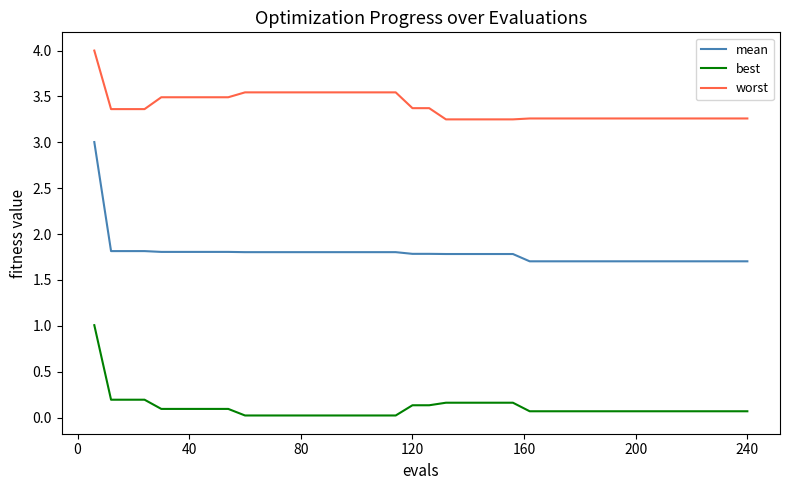

Rank the series by their maximum value, from lowest to highest.

best, mean, worst